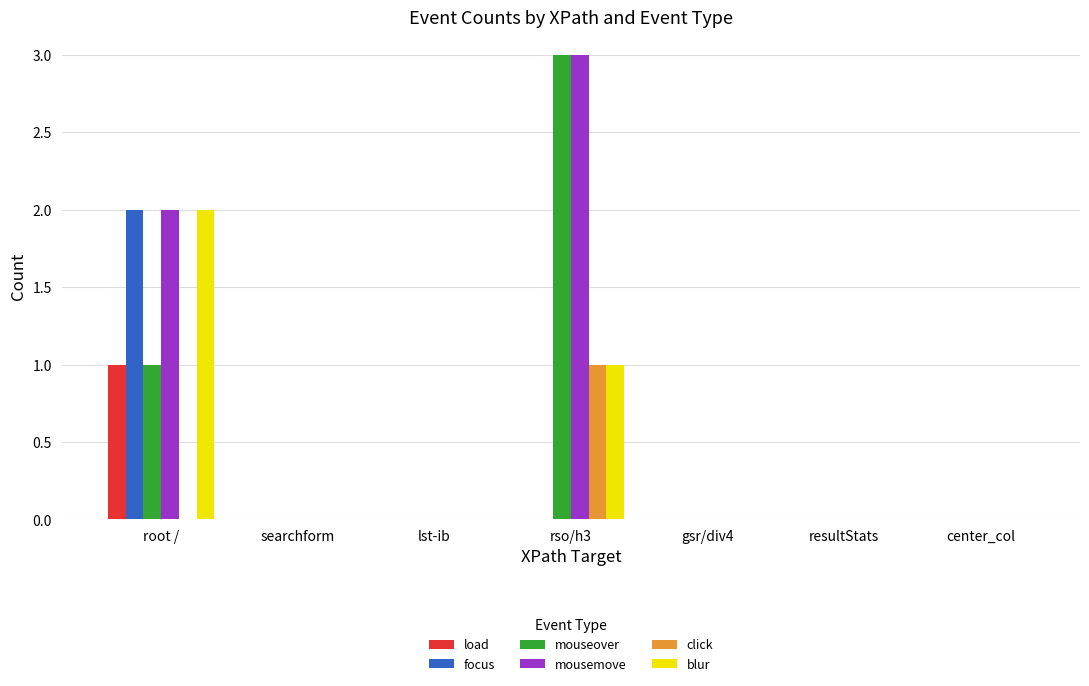

What is the sum of all blur values?

3